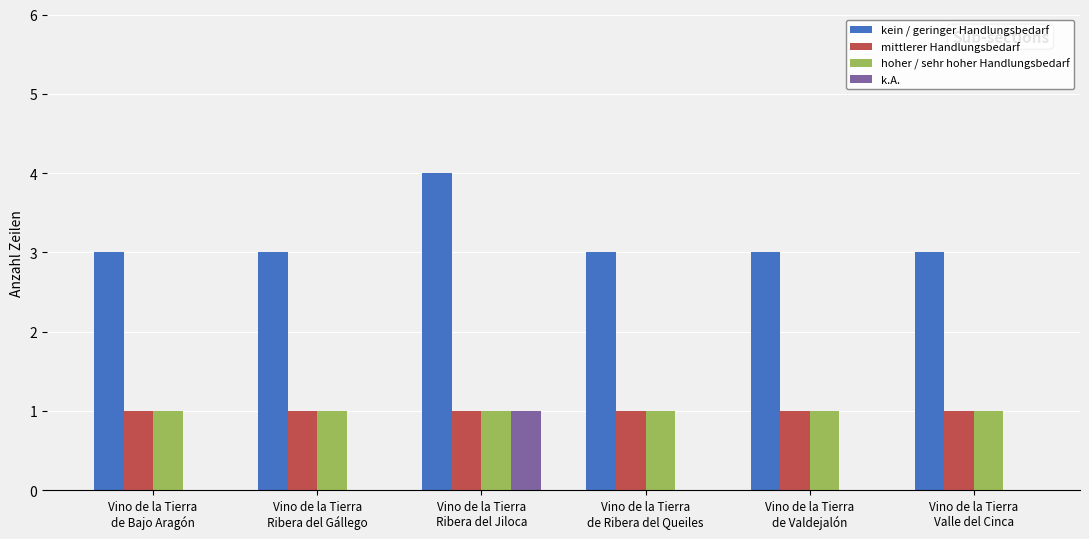

What value does the mittlerer Handlungsbedarf series have at Vino de la Tierra
de Ribera del Queiles?

1